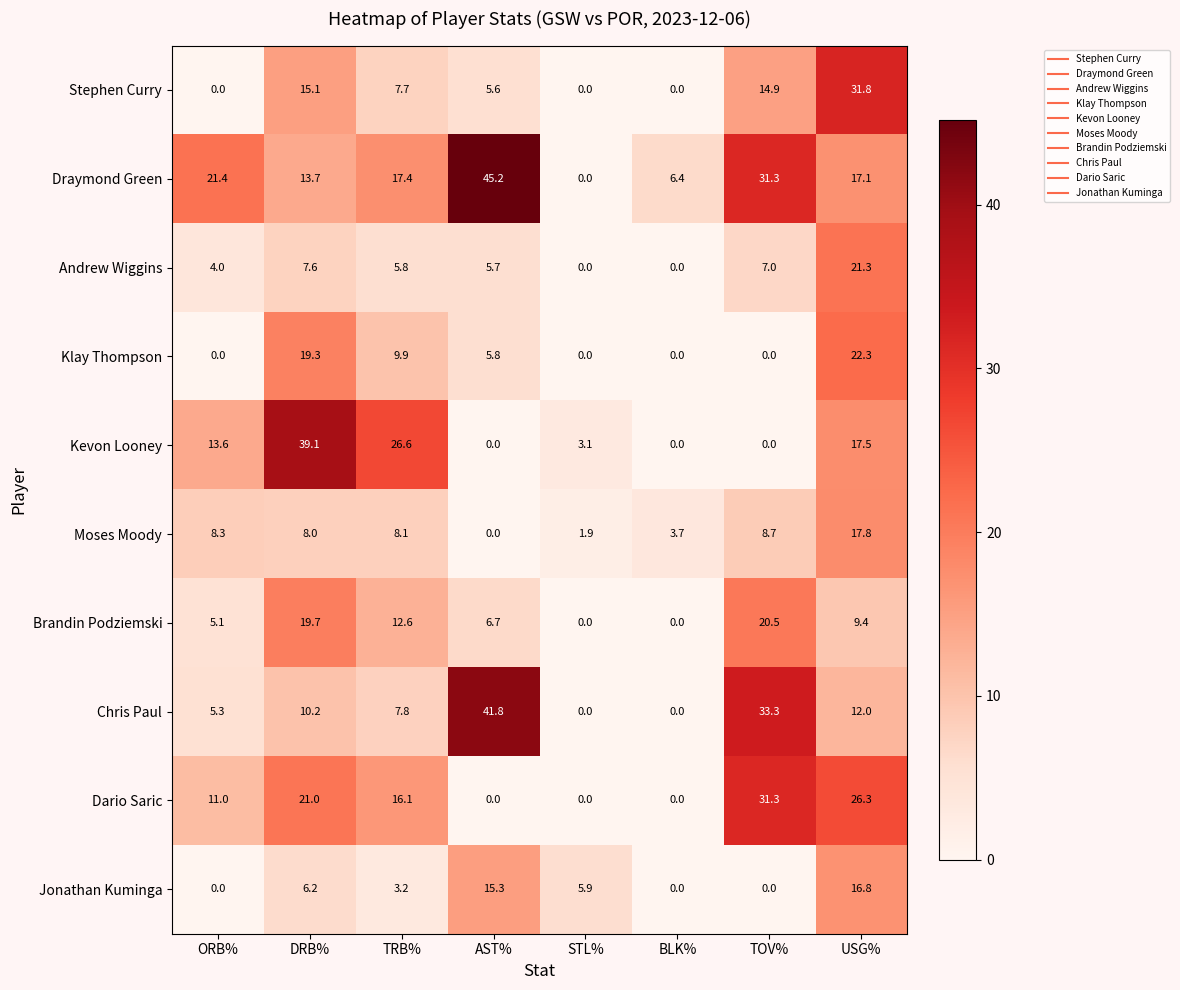

Rank the series at DRB% from highest to lowest value.

Kevon Looney, Dario Saric, Brandin Podziemski, Klay Thompson, Stephen Curry, Draymond Green, Chris Paul, Moses Moody, Andrew Wiggins, Jonathan Kuminga